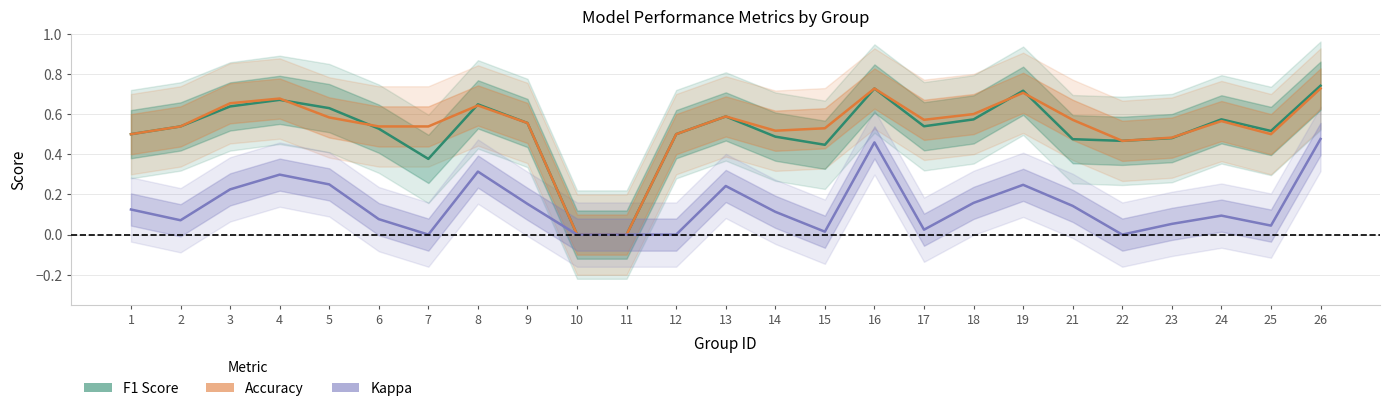

What is the sum of the accuracy values at 13 and 3?

1.2